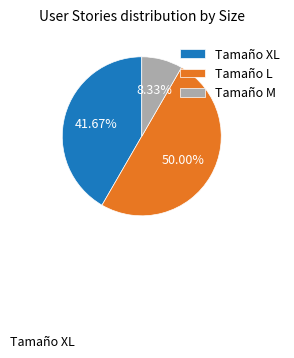

Combined, do Tamaño M and Tamaño L account for over 50%?

Yes